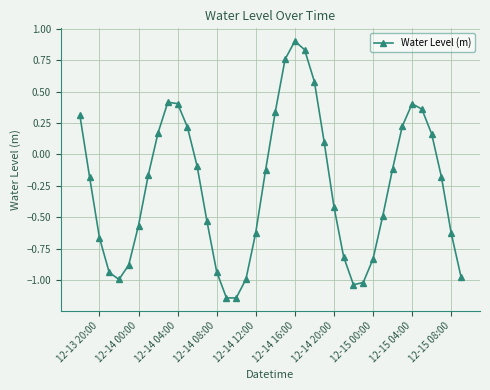

What is the greatest value displayed?

0.9